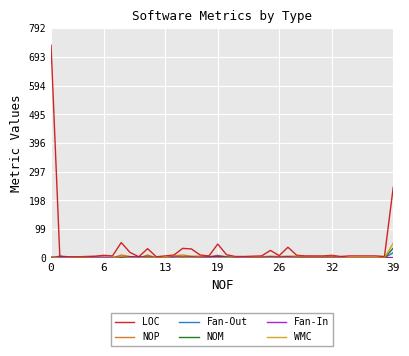

Which series has the largest total across all categories?

LOC